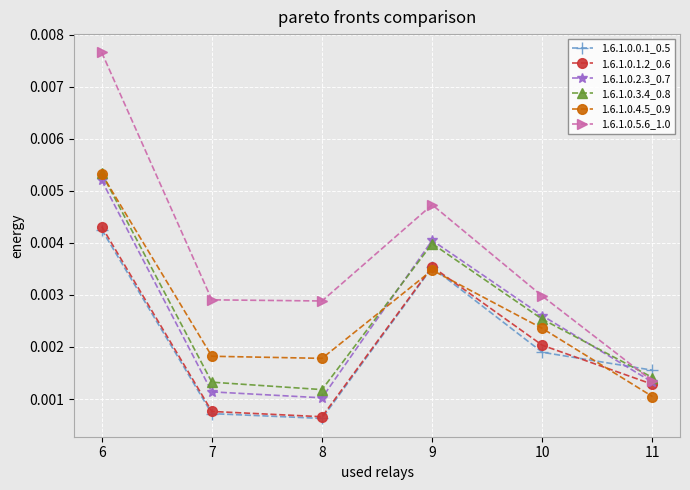

At how many categories does at least one series exceed 0?

6